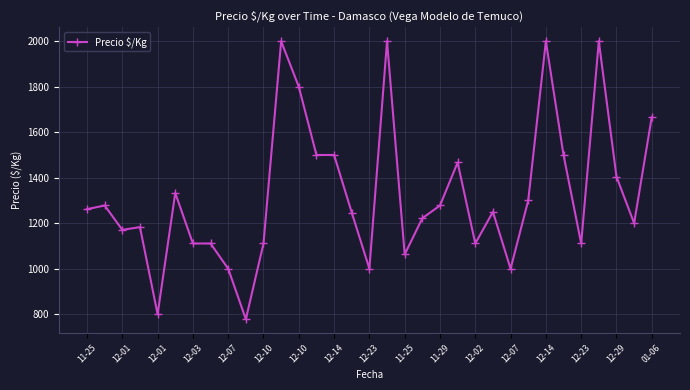

What is the difference between the maximum and minimum values?

1222